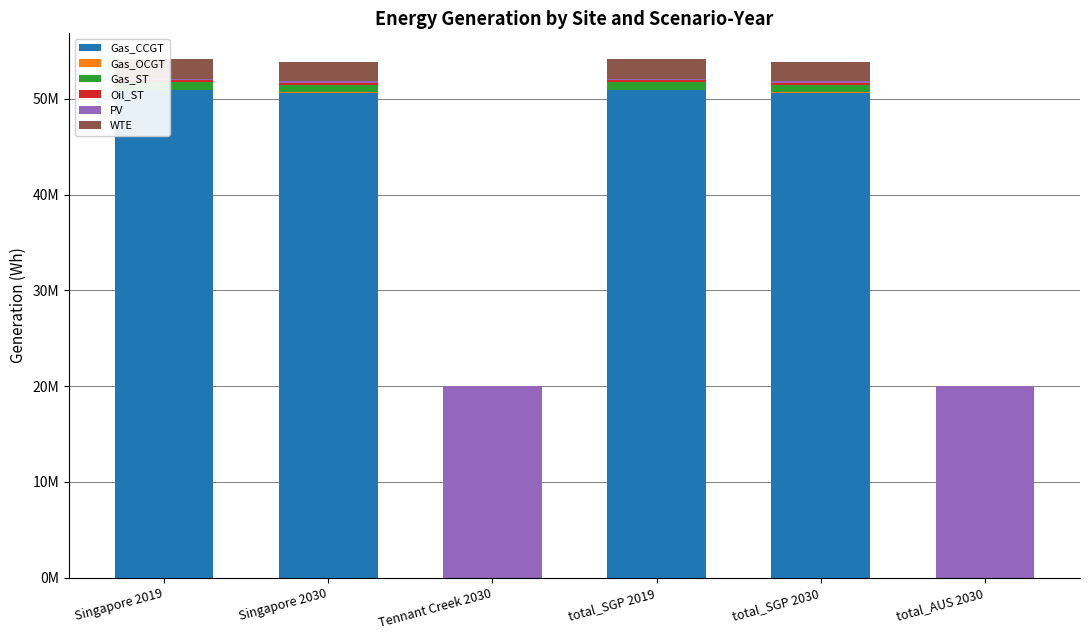

Reading left to right, extract all data points from this chart.

Gas_CCGT: Singapore 2019=50893289.6	Singapore 2030=50606353.1	Tennant Creek 2030=0.0	total_SGP 2019=50893289.6	total_SGP 2030=50606353.1	total_AUS 2030=0.0
Gas_OCGT: Singapore 2019=69379.2	Singapore 2030=69379.2	Tennant Creek 2030=0.0	total_SGP 2019=69379.2	total_SGP 2030=69379.2	total_AUS 2030=0.0
Gas_ST: Singapore 2019=794623.1	Singapore 2030=794623.1	Tennant Creek 2030=0.0	total_SGP 2019=794623.1	total_SGP 2030=794623.1	total_AUS 2030=0.0
Oil_ST: Singapore 2019=190021.9	Singapore 2030=190021.9	Tennant Creek 2030=0.0	total_SGP 2019=190021.9	total_SGP 2030=190021.9	total_AUS 2030=0.0
PV: Singapore 2019=172635.1	Singapore 2030=172635.1	Tennant Creek 2030=20009546.9	total_SGP 2019=172635.1	total_SGP 2030=172635.1	total_AUS 2030=20009546.9
WTE: Singapore 2019=2013363.4	Singapore 2030=2013363.4	Tennant Creek 2030=0.0	total_SGP 2019=2013363.4	total_SGP 2030=2013363.4	total_AUS 2030=0.0